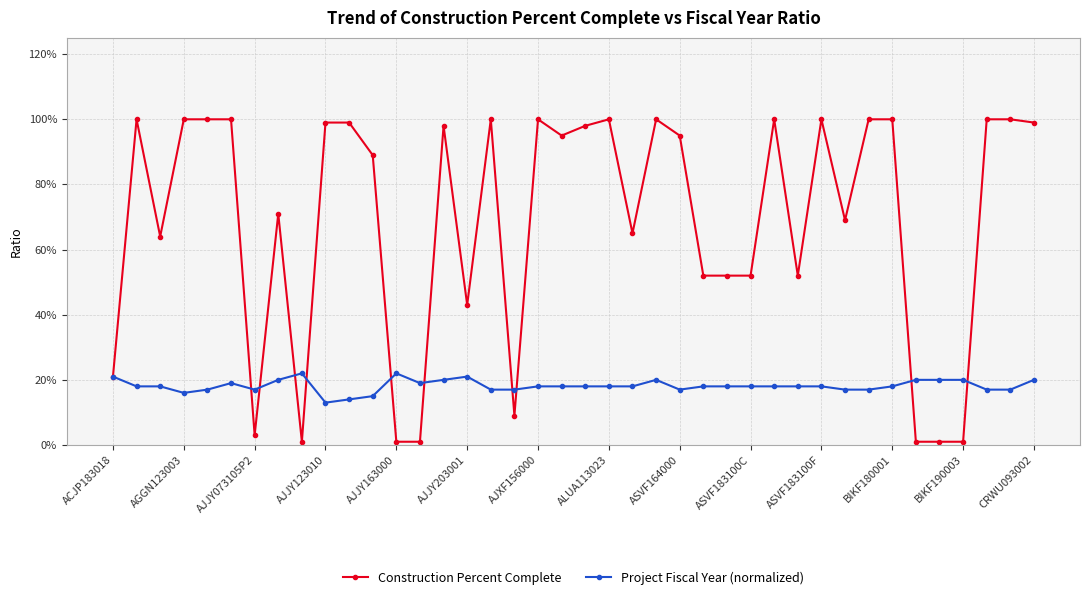

What is the average value of the Construction Percent Complete series?

0.7